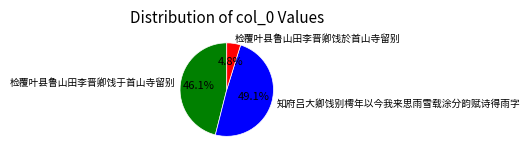

To the nearest percent, what is the average slice percentage?

33%